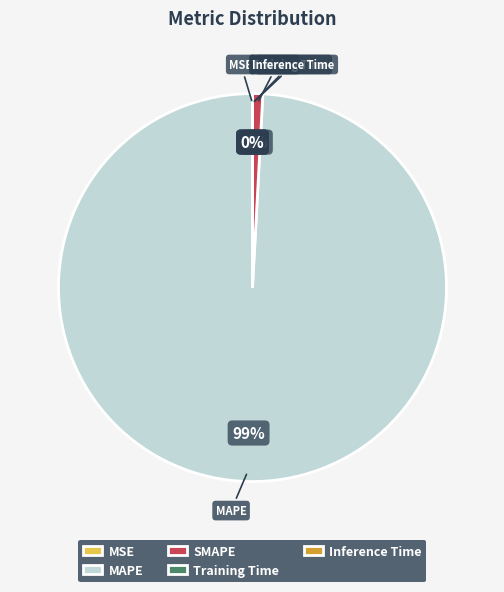

To the nearest percent, what is the difference between the largest and smallest slice percentages?

99%